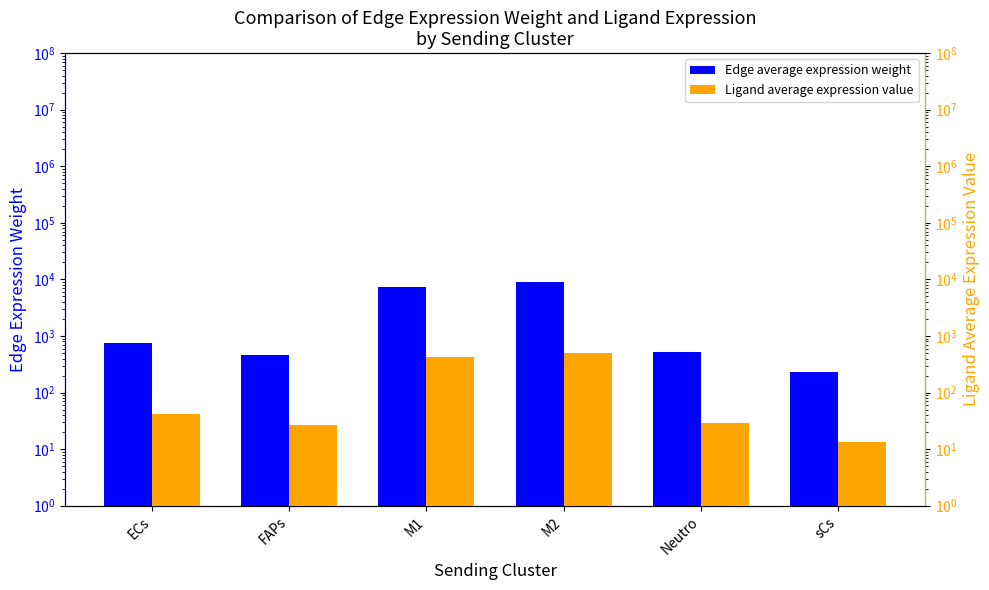

The Ligand average expression value series shows 29.4 at Neutro. True or false?

True